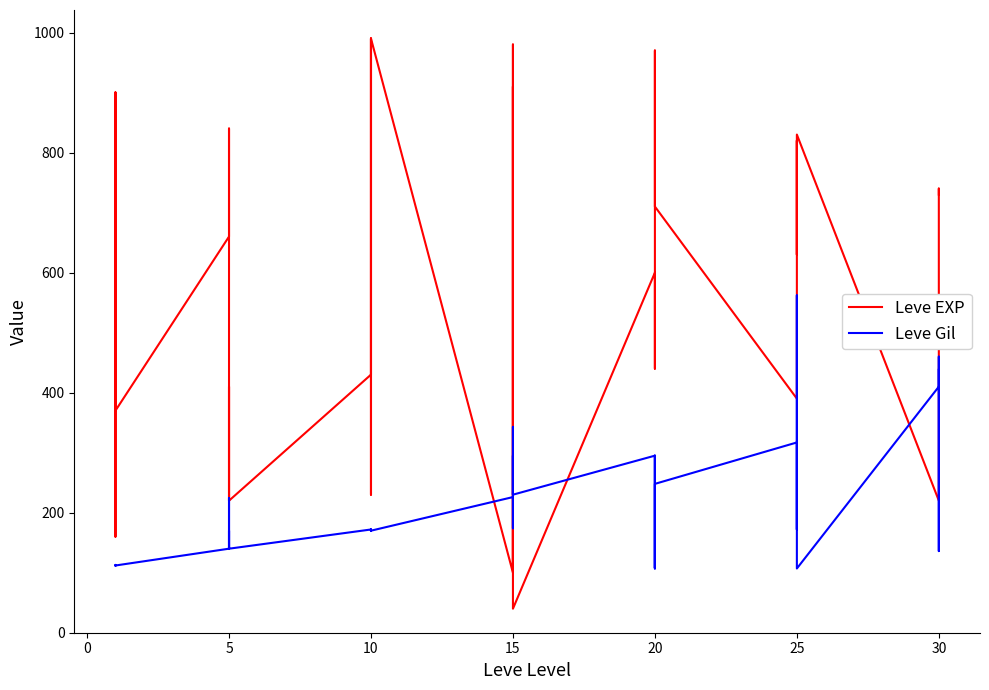

Which series has the largest range (max minus min)?

Leve EXP